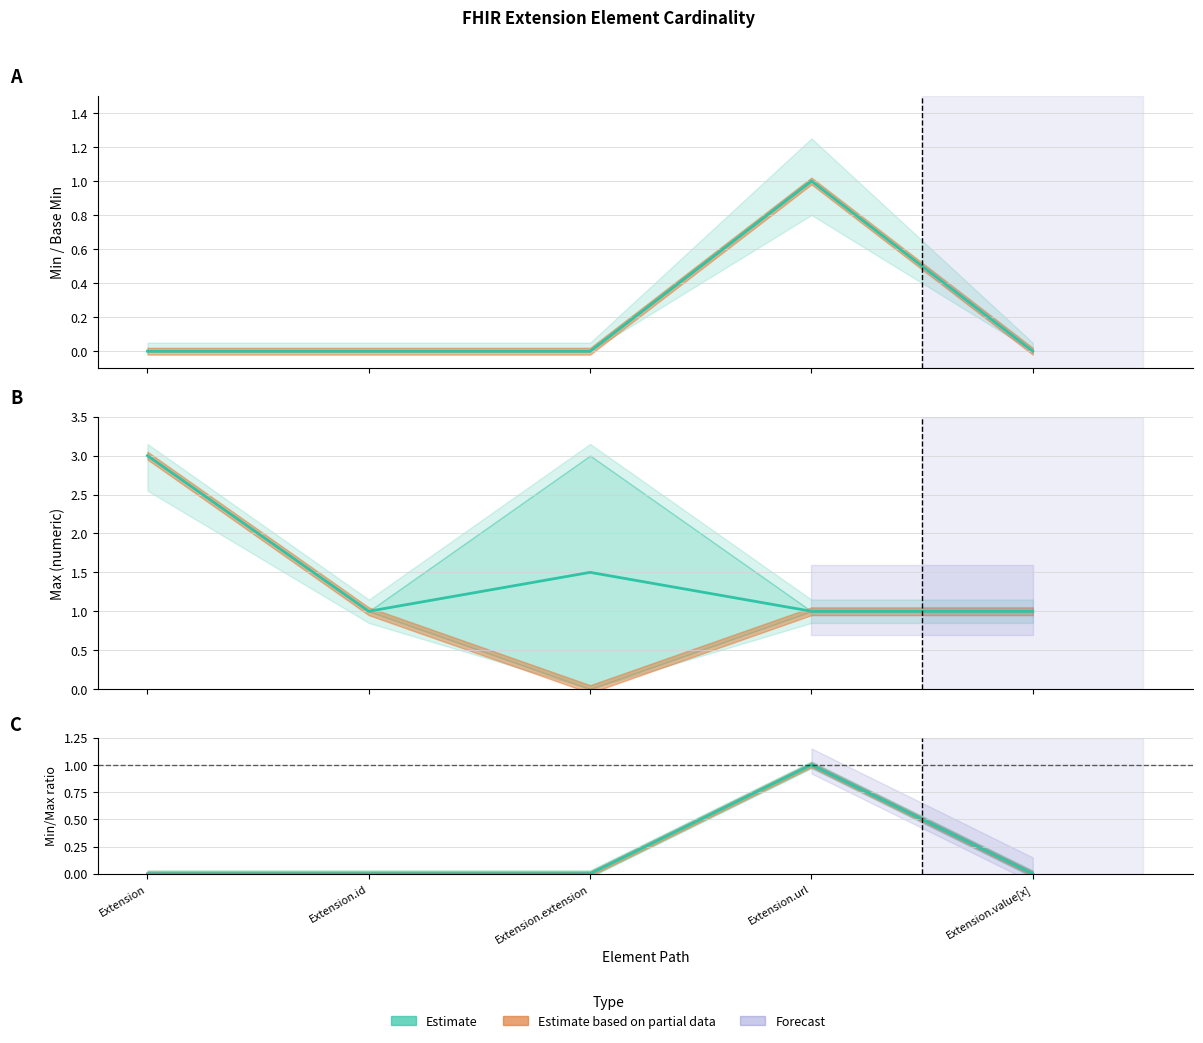

True or false: Min has more than 0 interior local peaks.

True